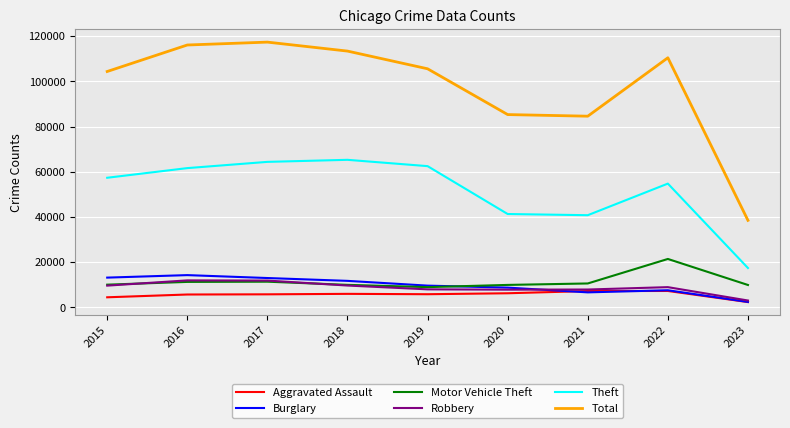

True or false: Total and Aggravated Assault intersect in this chart.

False